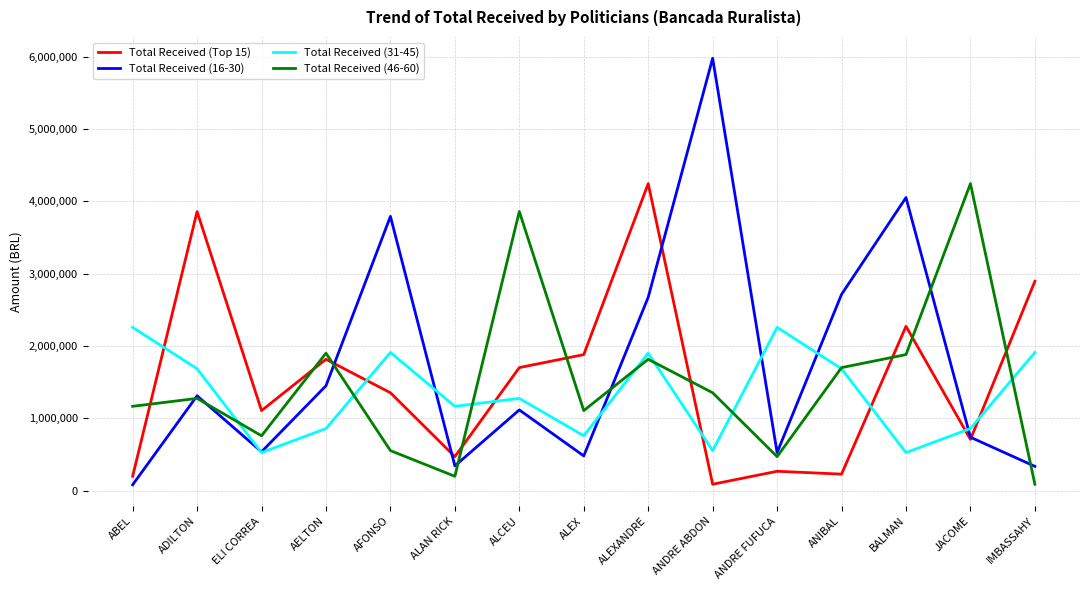

Between ADILTON and ALAN RICK, which series saw the biggest shift?

Total Received (Top 15)